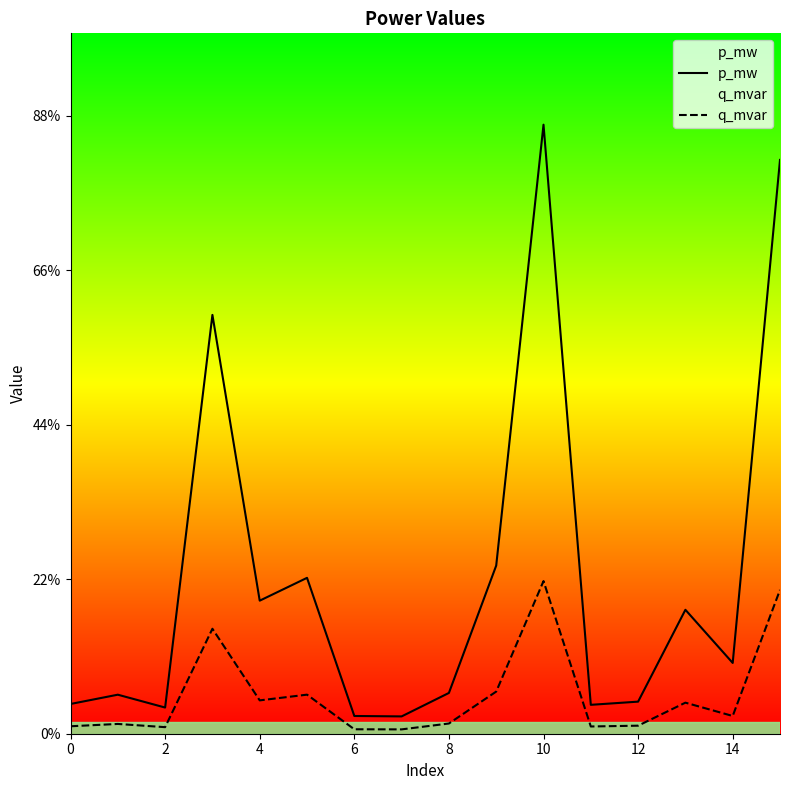

Is this an area chart (filled region under the line)?

No